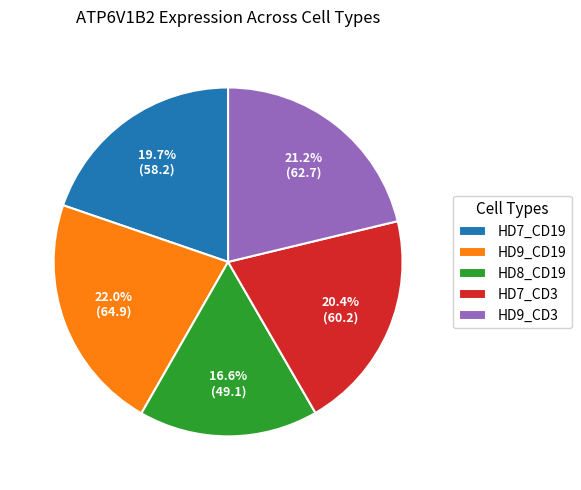

Count the number of slices in the pie.

5